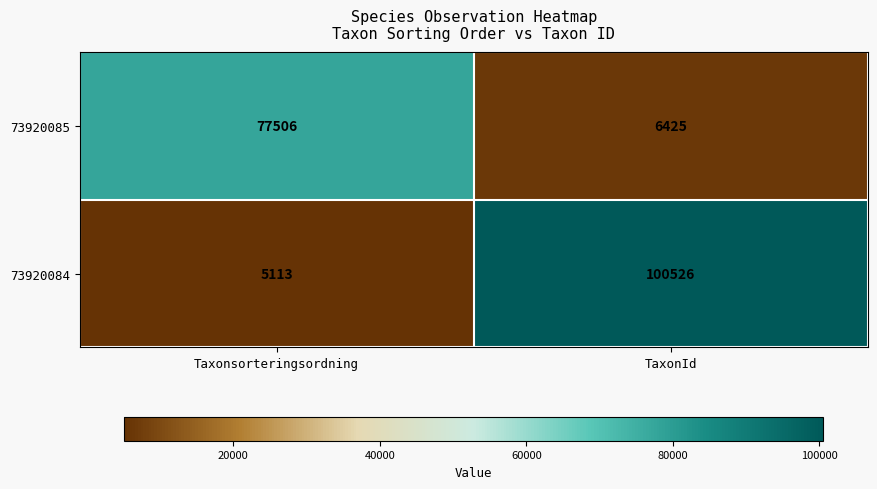

What is the highest value of the 73920085 series?

77506